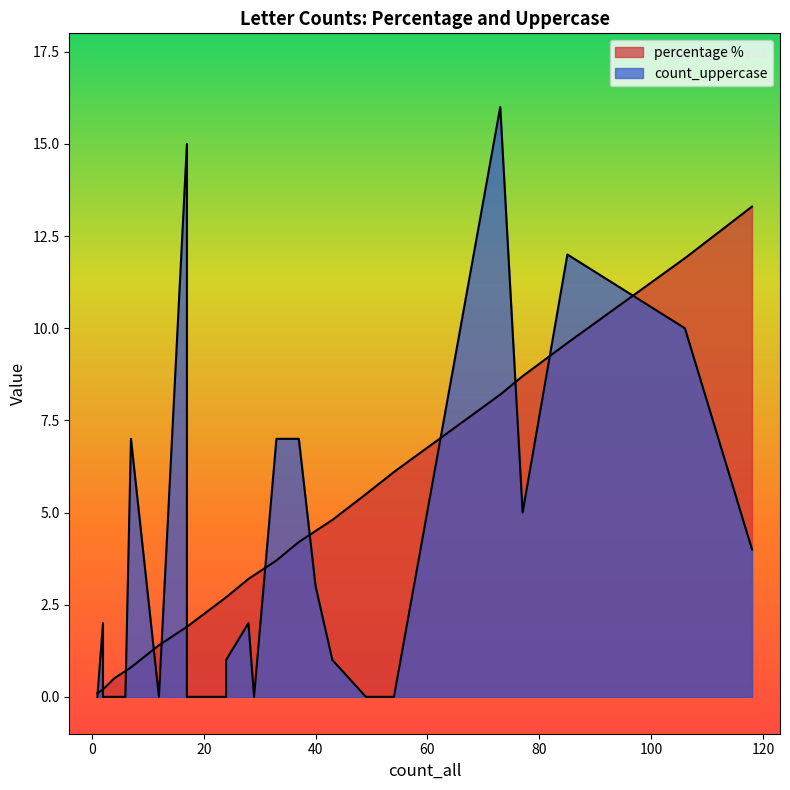

How many series are shown in this chart?

2